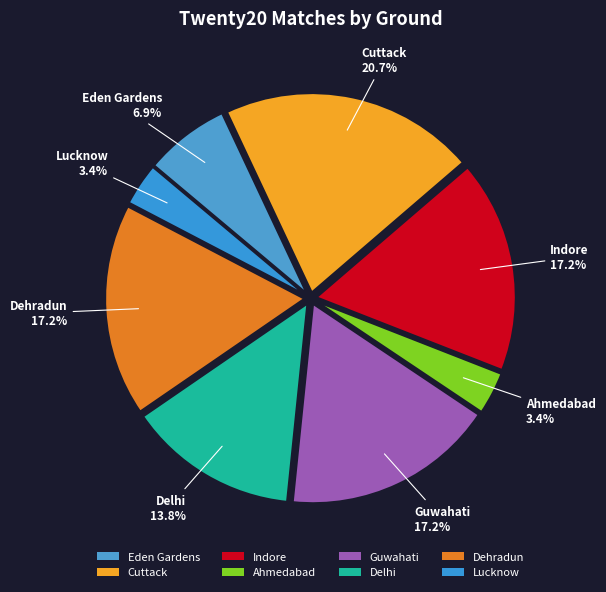

To the nearest percent, what is the difference between the largest and smallest slice percentages?

17%